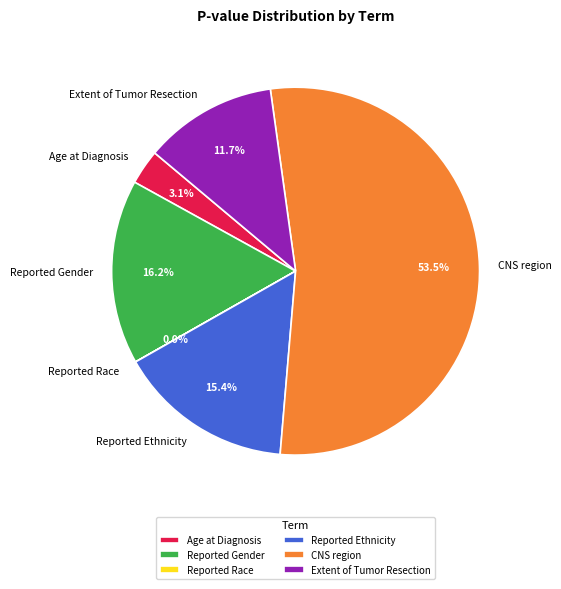

Which has a higher value, Age at Diagnosis or Reported Ethnicity?

Reported Ethnicity